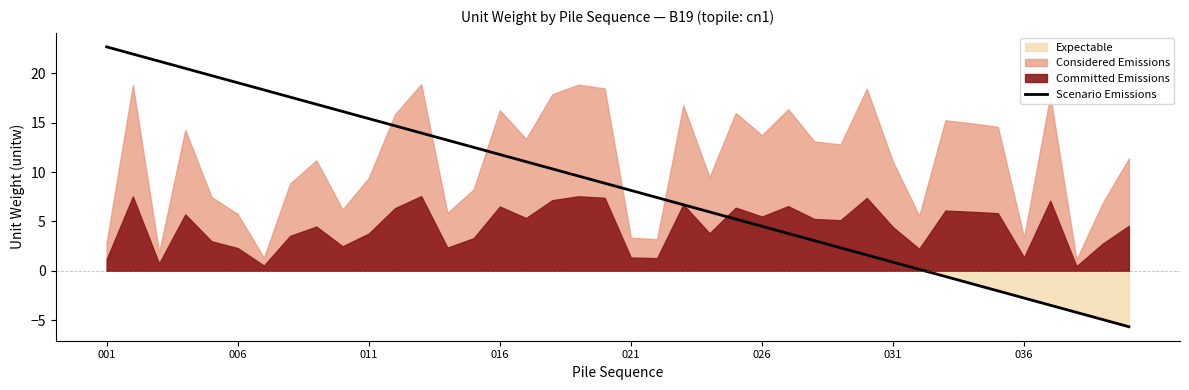

Where does the data first go above 8?

001